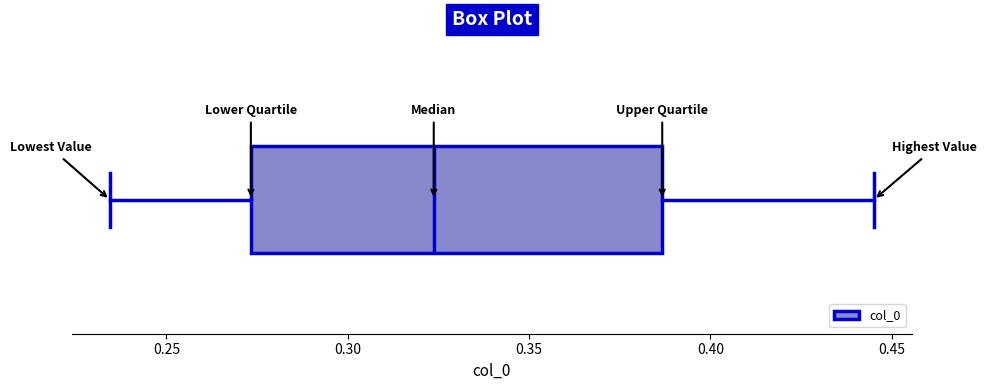

Where does the median line of the box sit on the x-axis? The values are not printed on the chart, so give them approximately, as read against the axis.

0.325